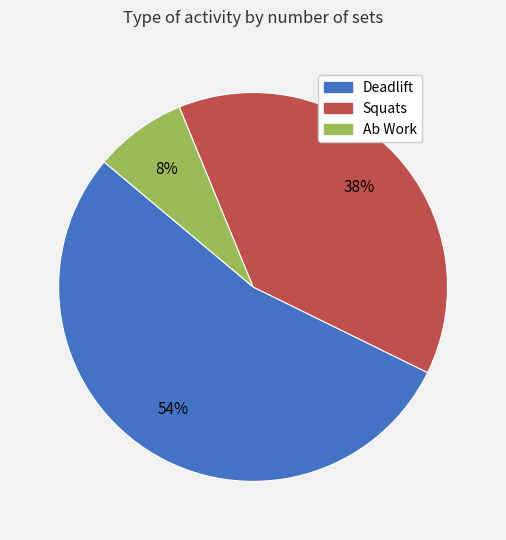

The Deadlift slice represents 42% of the pie. True or false?

False